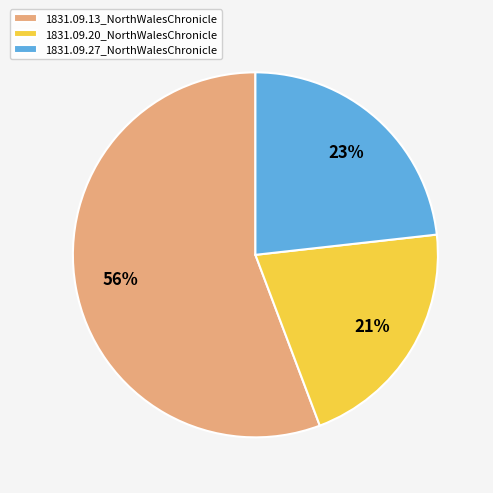

What is the smallest slice in the pie chart?

1831.09.20_NorthWalesChronicle